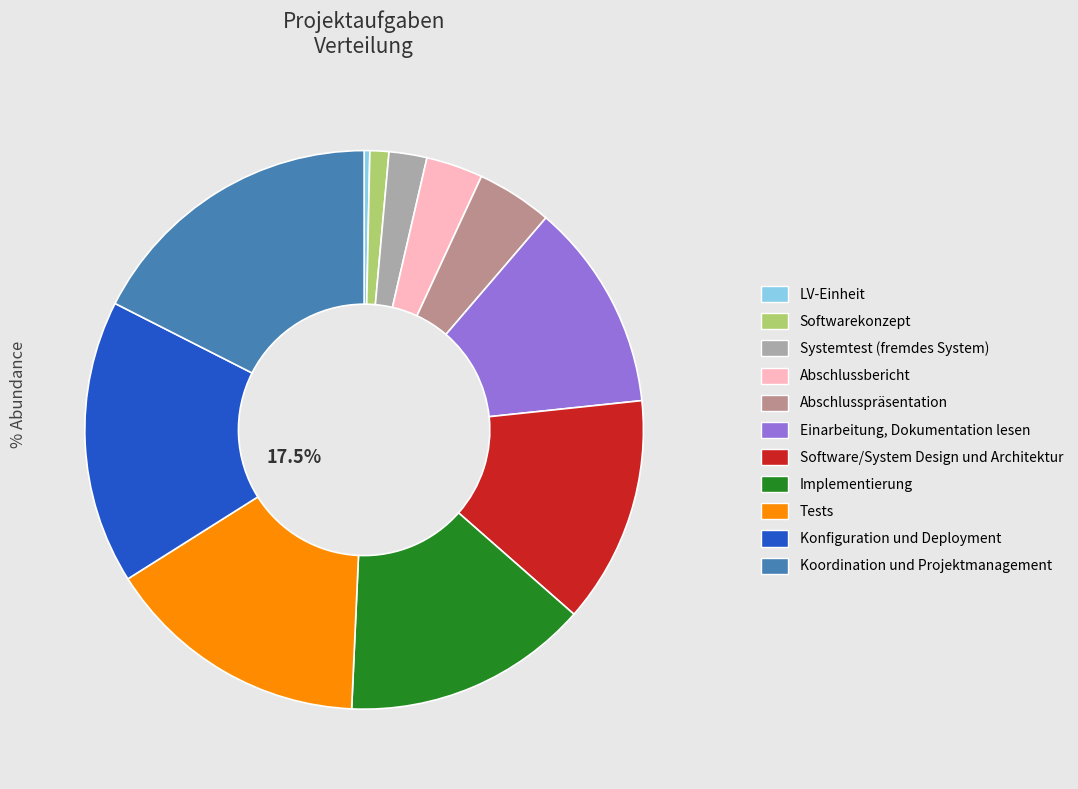

What is the total percentage of Einarbeitung, Dokumentation lesen and Koordination und Projektmanagement?

29.7%